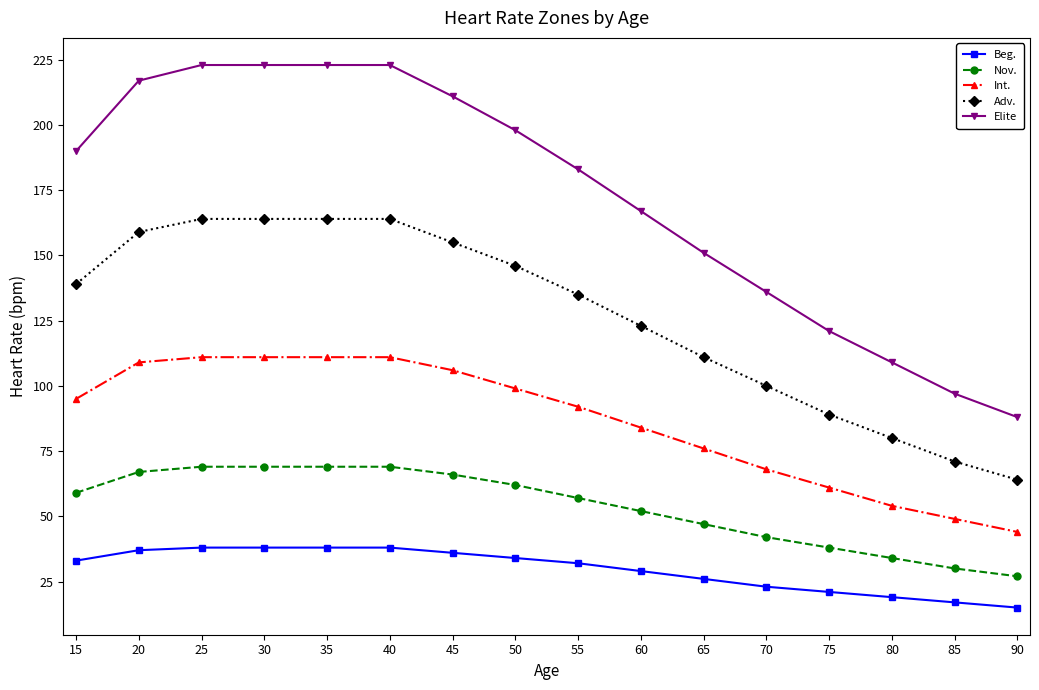

Which series has the widest spread of values?

Elite